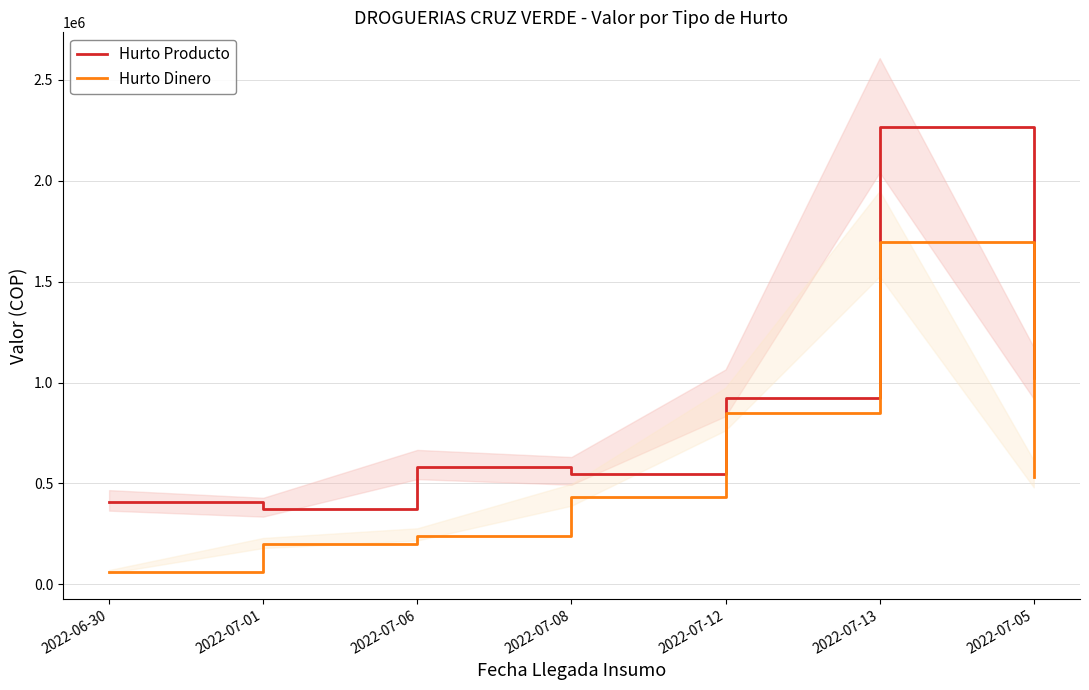

List the labels in order of Hurto Producto value, largest first.

2022-07-13, 2022-07-05, 2022-07-12, 2022-07-06, 2022-07-08, 2022-06-30, 2022-07-01